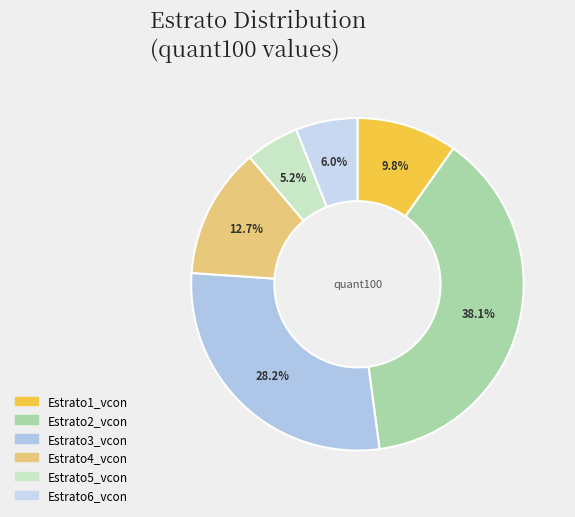

What percentage is the Estrato1_vcon slice, to the nearest percent?

10%